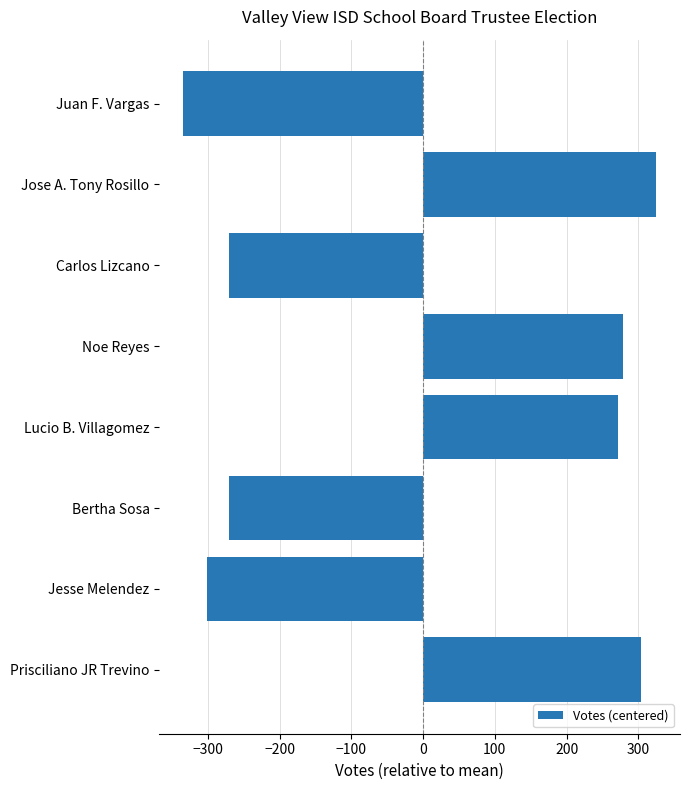

The chart shows a value of 357.2 at Lucio B. Villagomez. True or false?

False